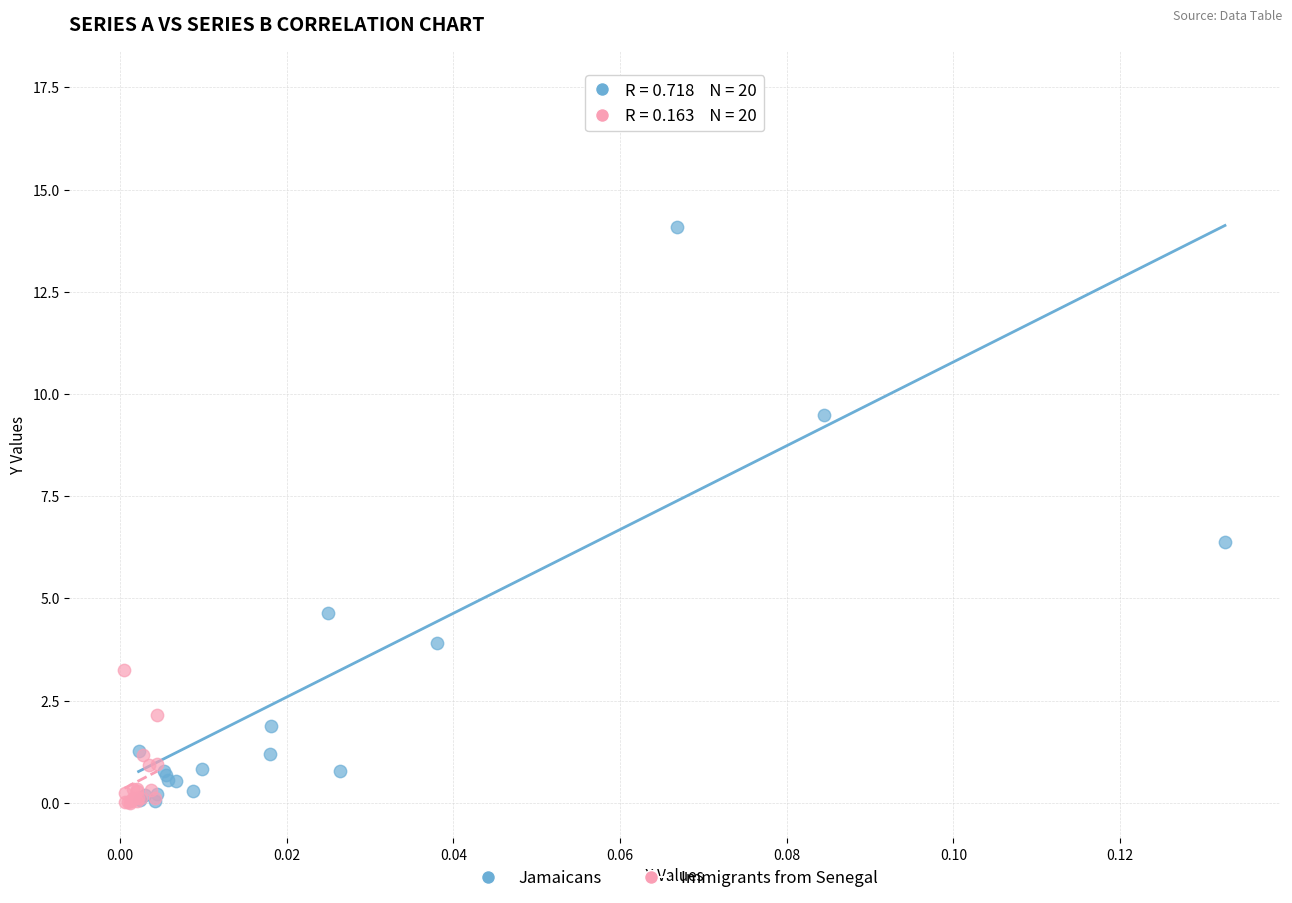

Which series has the largest Y range (max minus min)?

Jamaicans